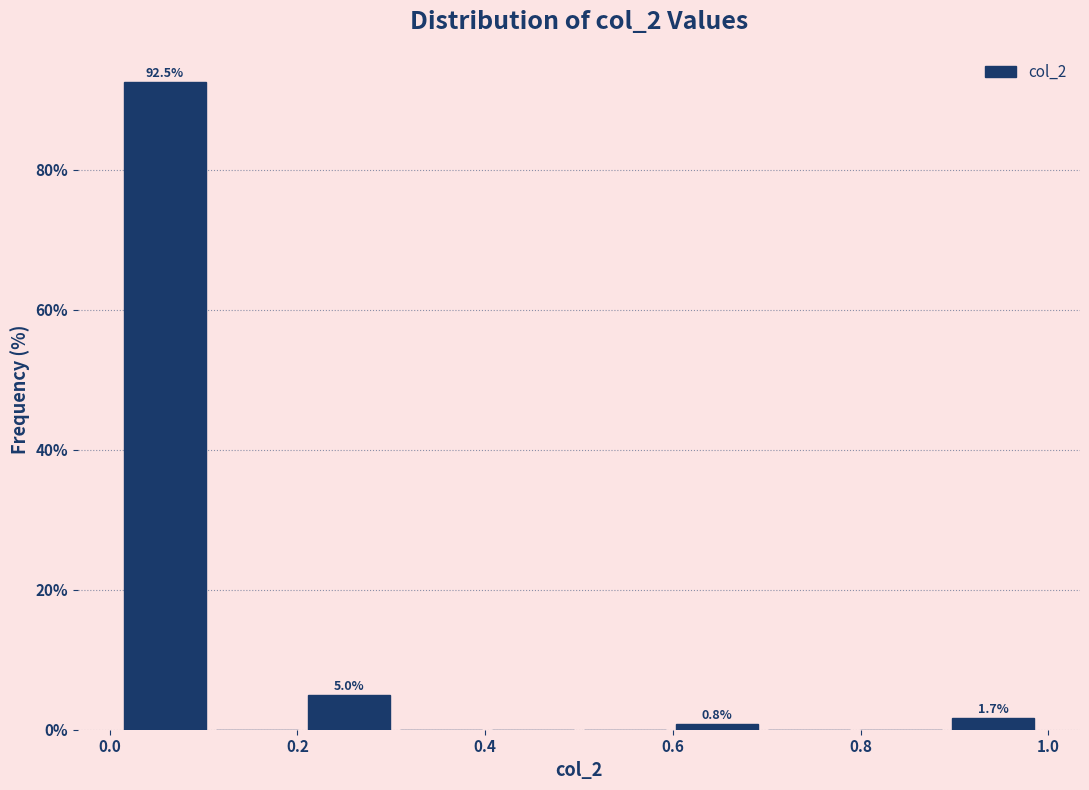

Which range on the x-axis has the tallest bar?

0.010 to 0.108